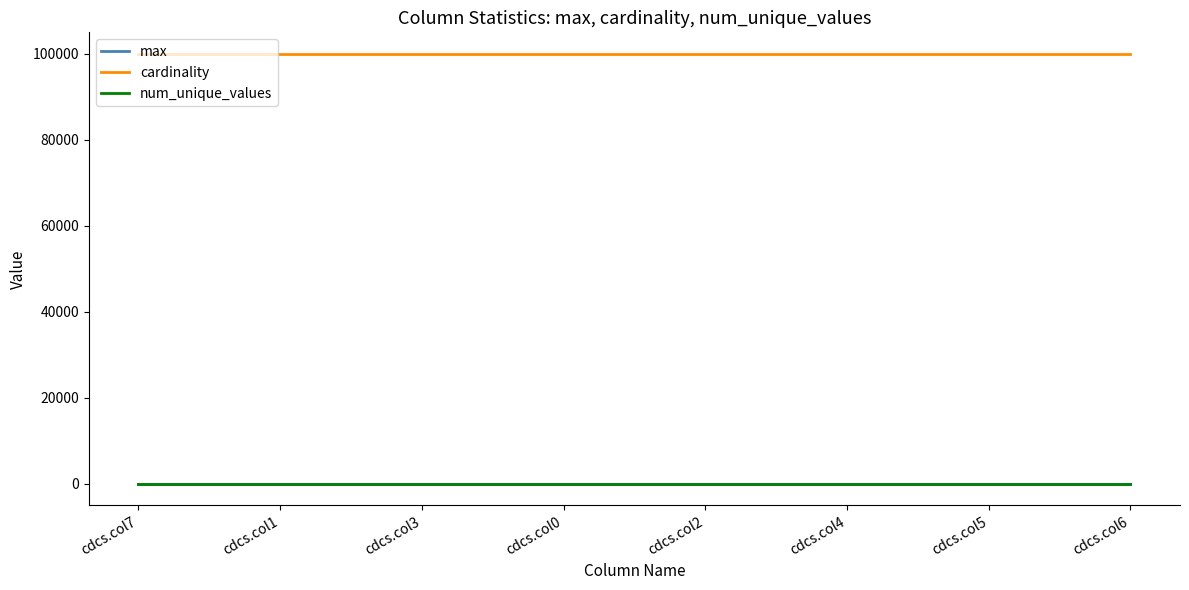

True or false: cardinality and num_unique_values intersect in this chart.

False